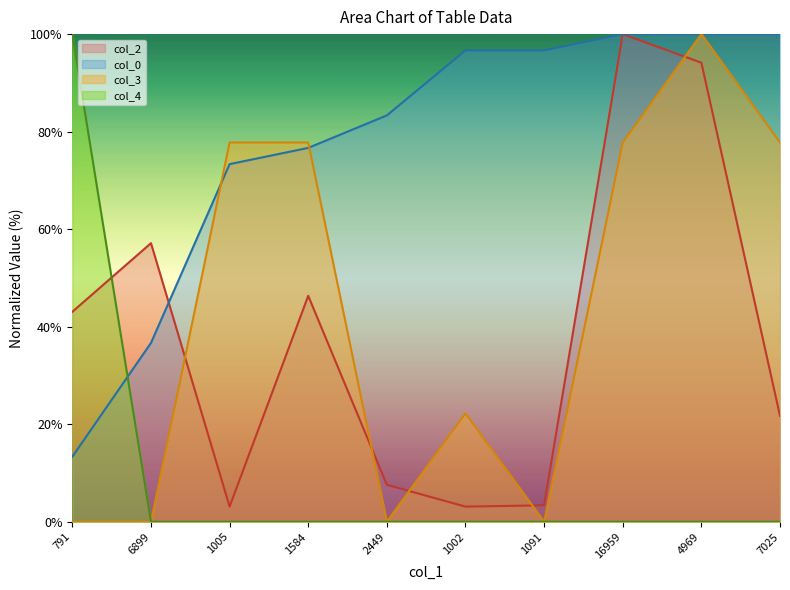

At how many categories does at least one series exceed 84?

6